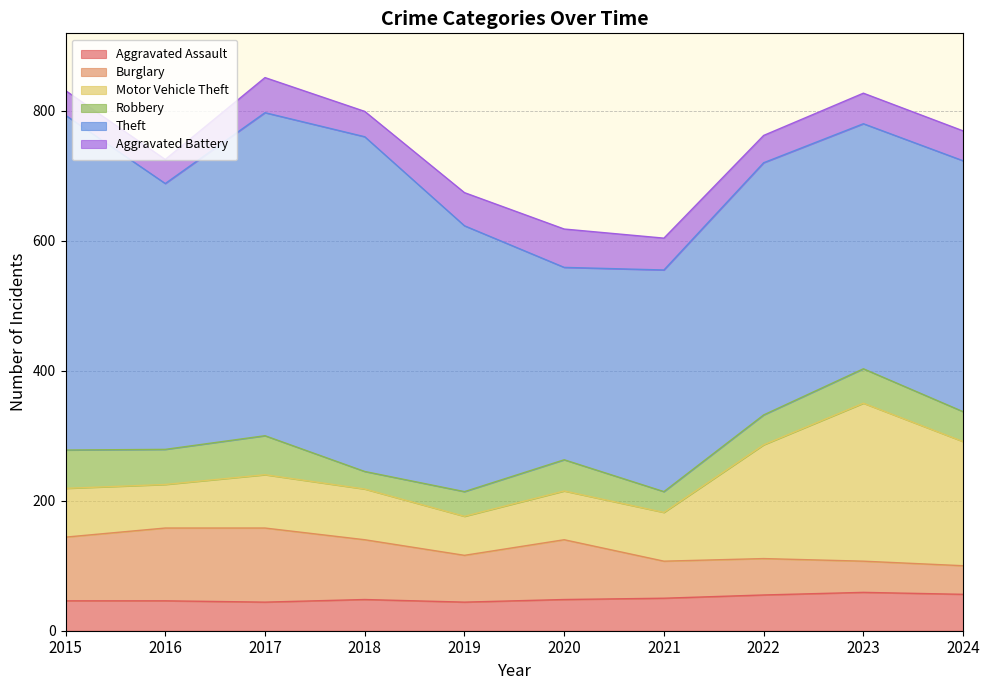

How many lines are shown in the chart?

6